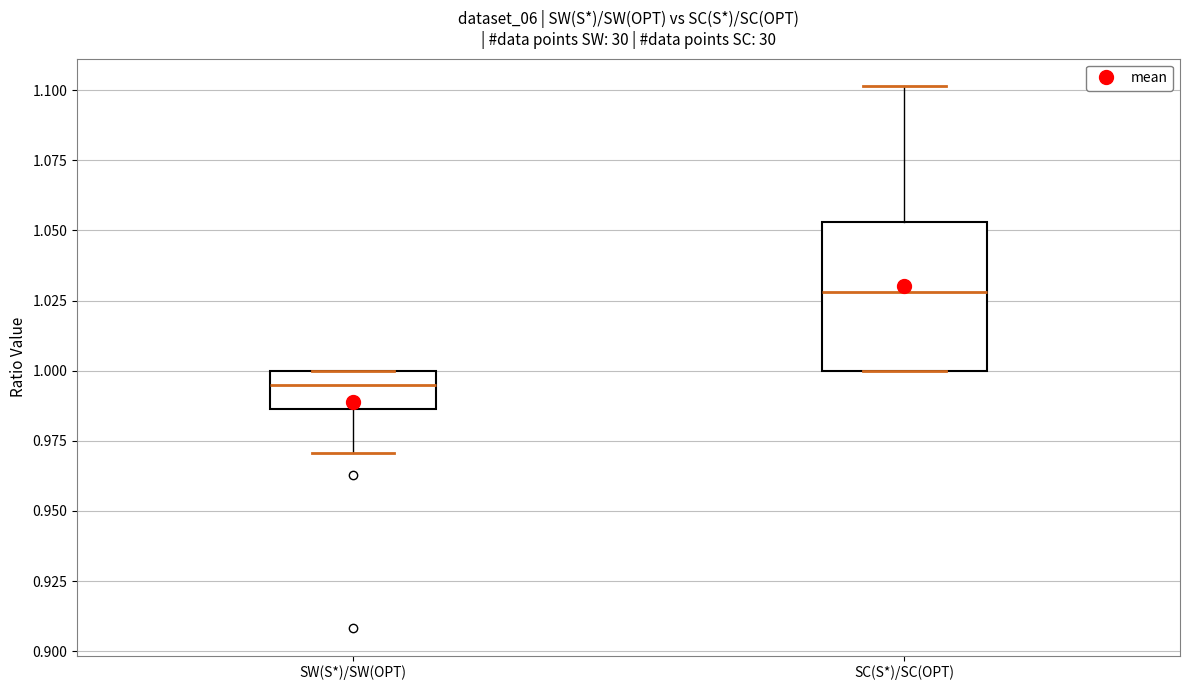

Which box's median line is the lowest?

SW(S*)/SW(OPT)